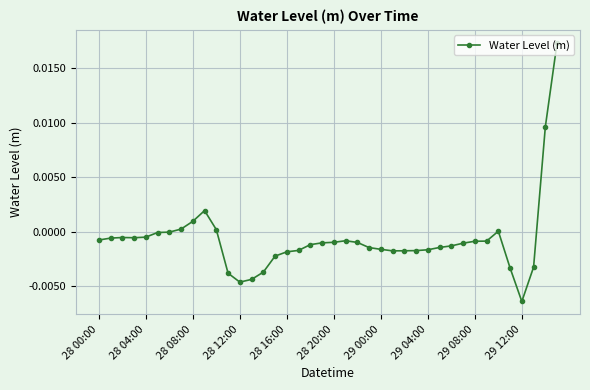

True or false: there are more than 0 points higher than both neighbors.

True